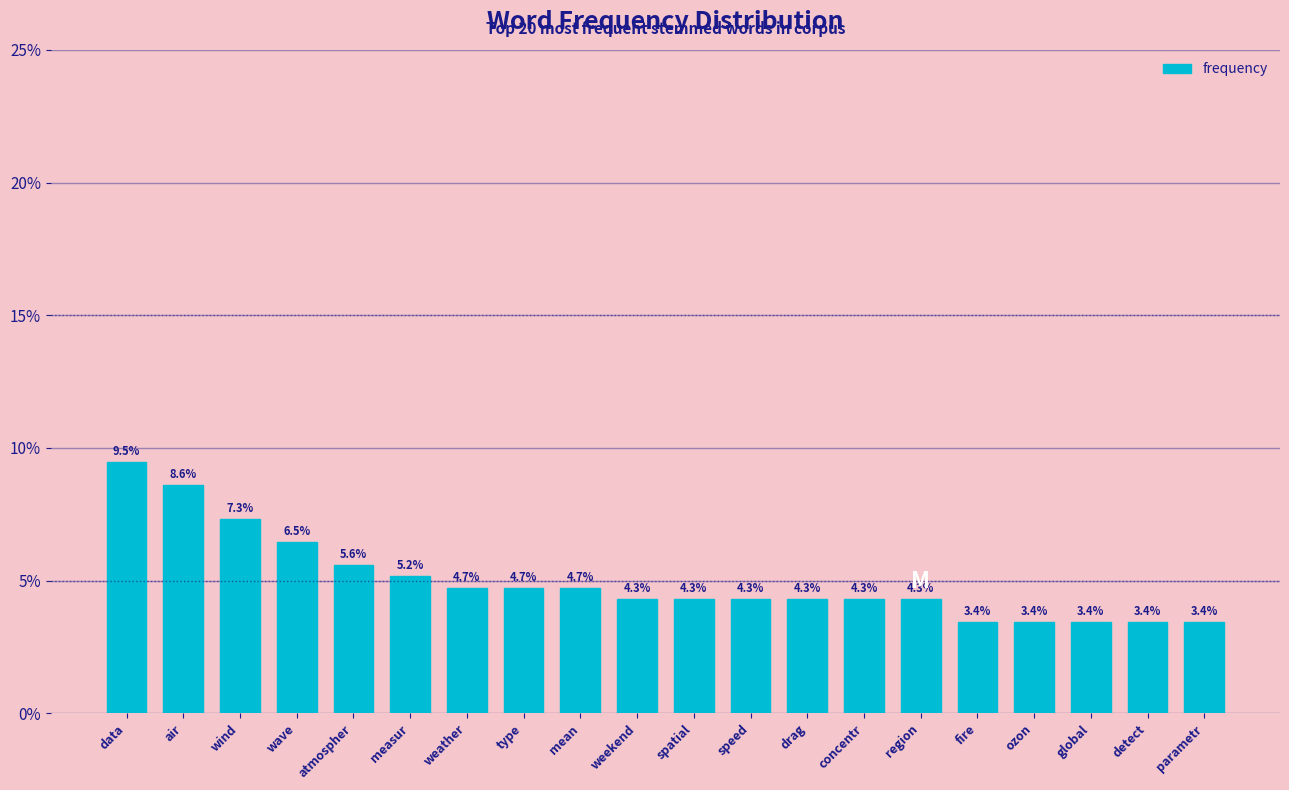

Reading left to right, extract all data points from this chart.

9.5	8.6	7.3	6.5	5.6	5.2	4.7	4.7	4.7	4.3	4.3	4.3	4.3	4.3	4.3	3.4	3.4	3.4	3.4	3.4